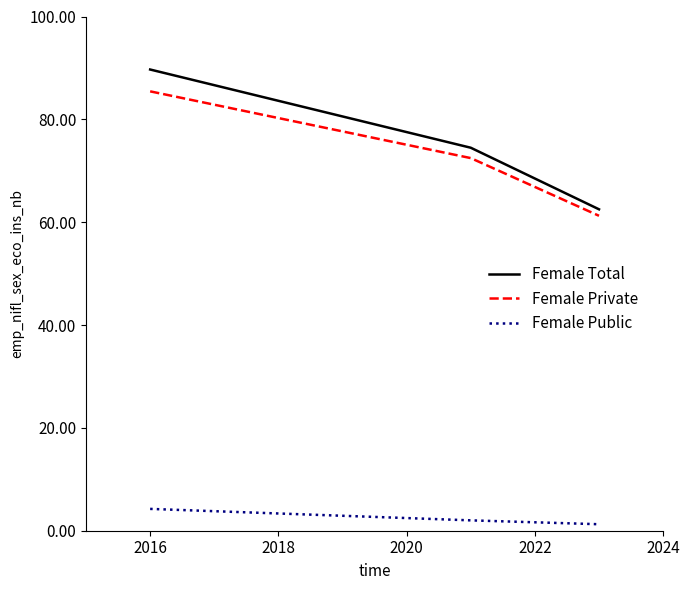

Which series has the largest range (max minus min)?

Female Total